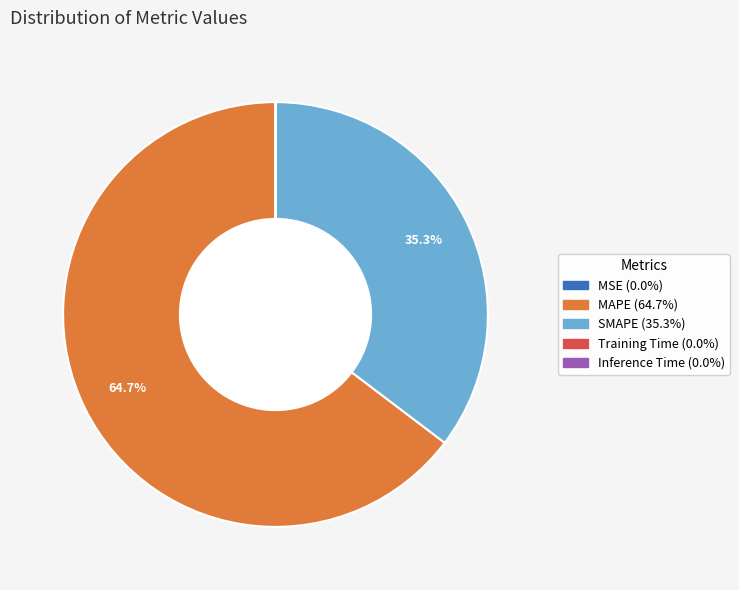

What percentage is NOT represented by MAPE?

35.3%